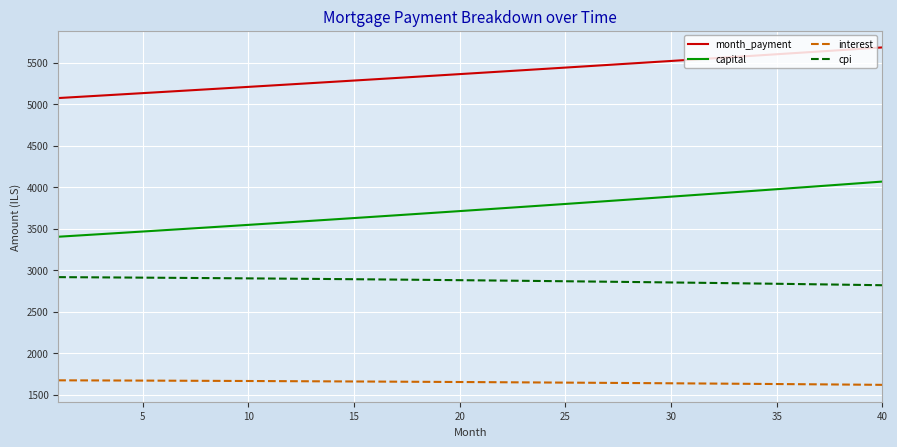

Which series has the largest total across all categories?

month_payment